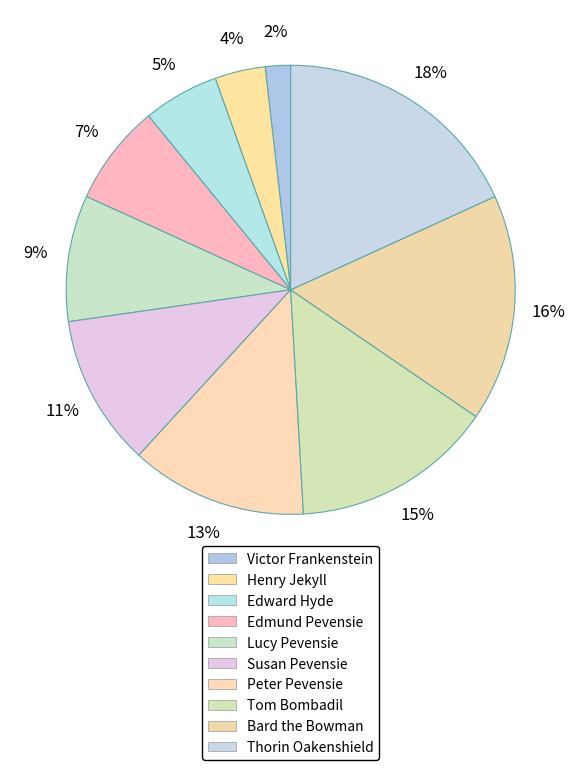

Is there a majority slice in this chart?

No